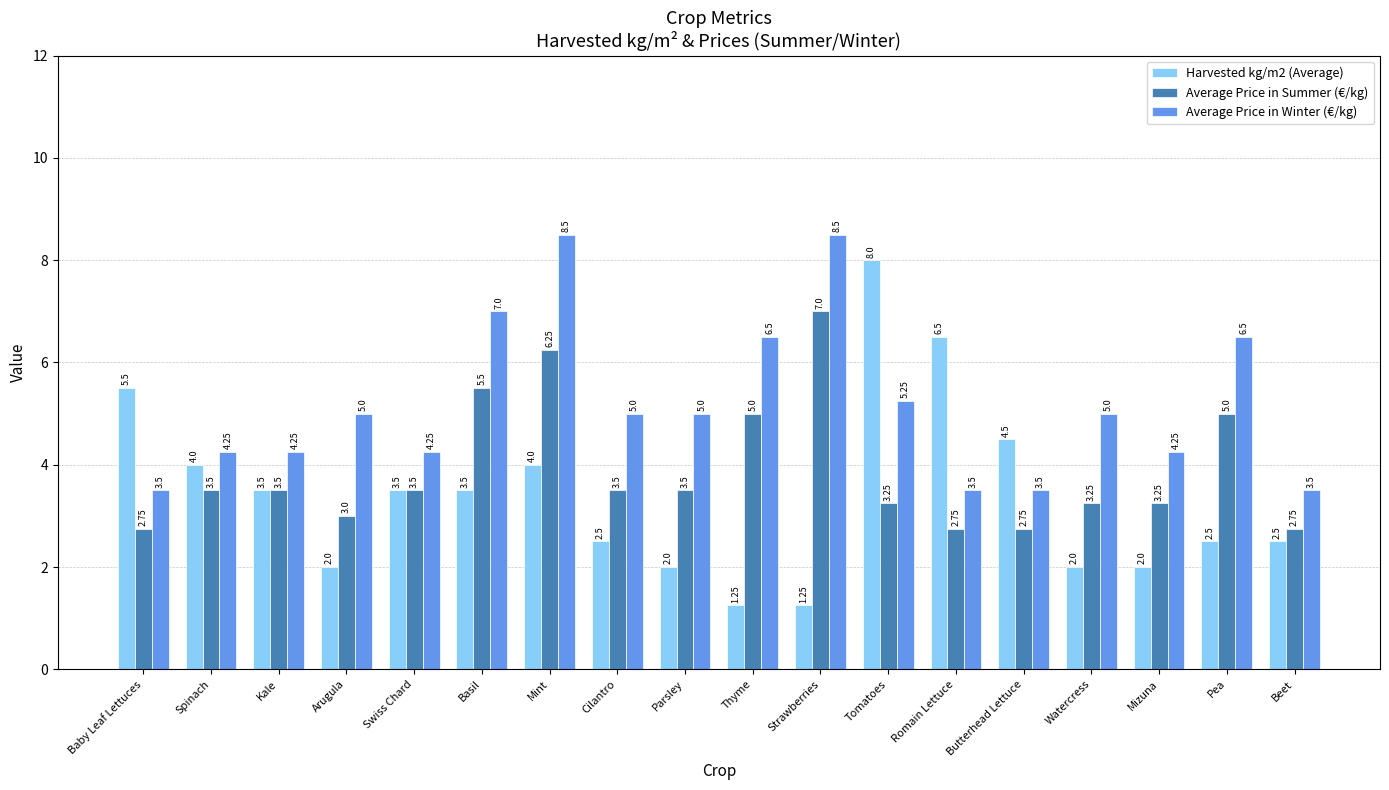

What is the label of the 12th bar from the right?

Mint